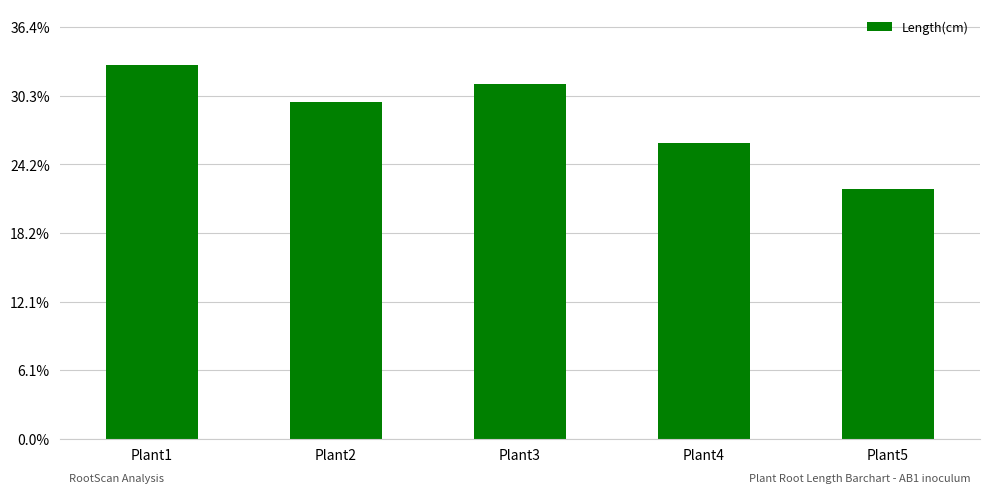

Does the chart contain any negative values?

No